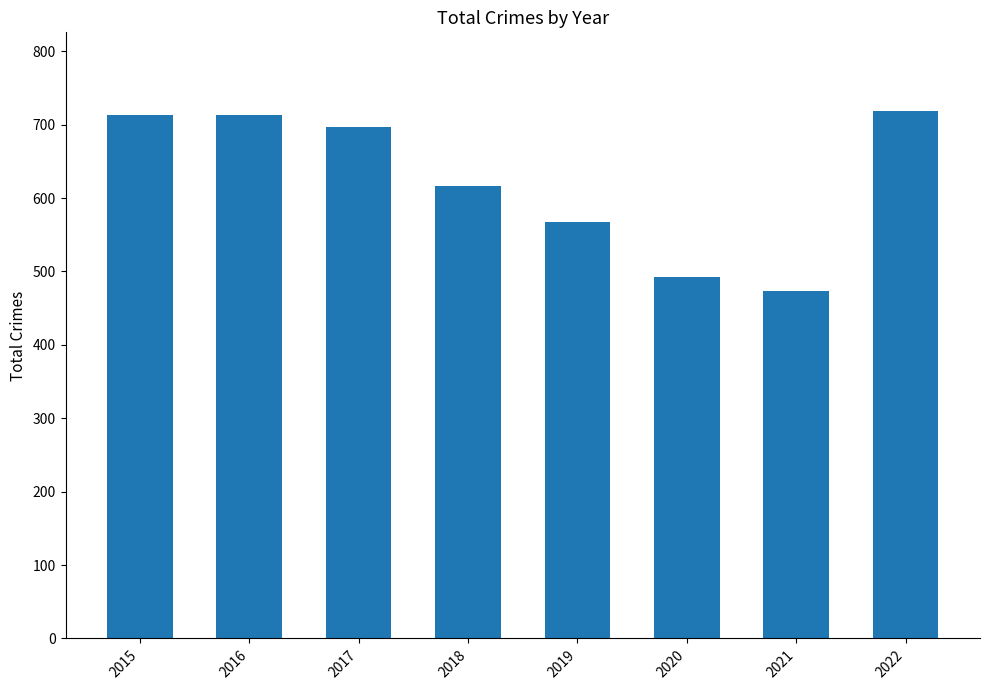

Where does the data first go above 697?

2015